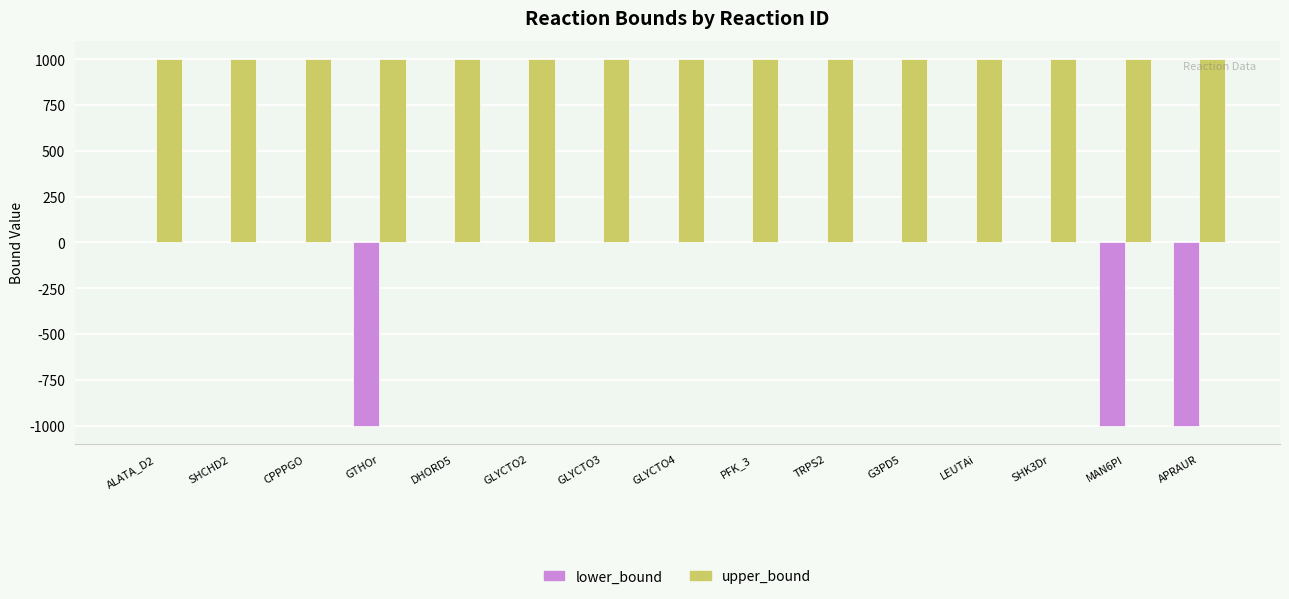

What is the sum of the lower_bound values at ALATA_D2 and MAN6PI?

-1000